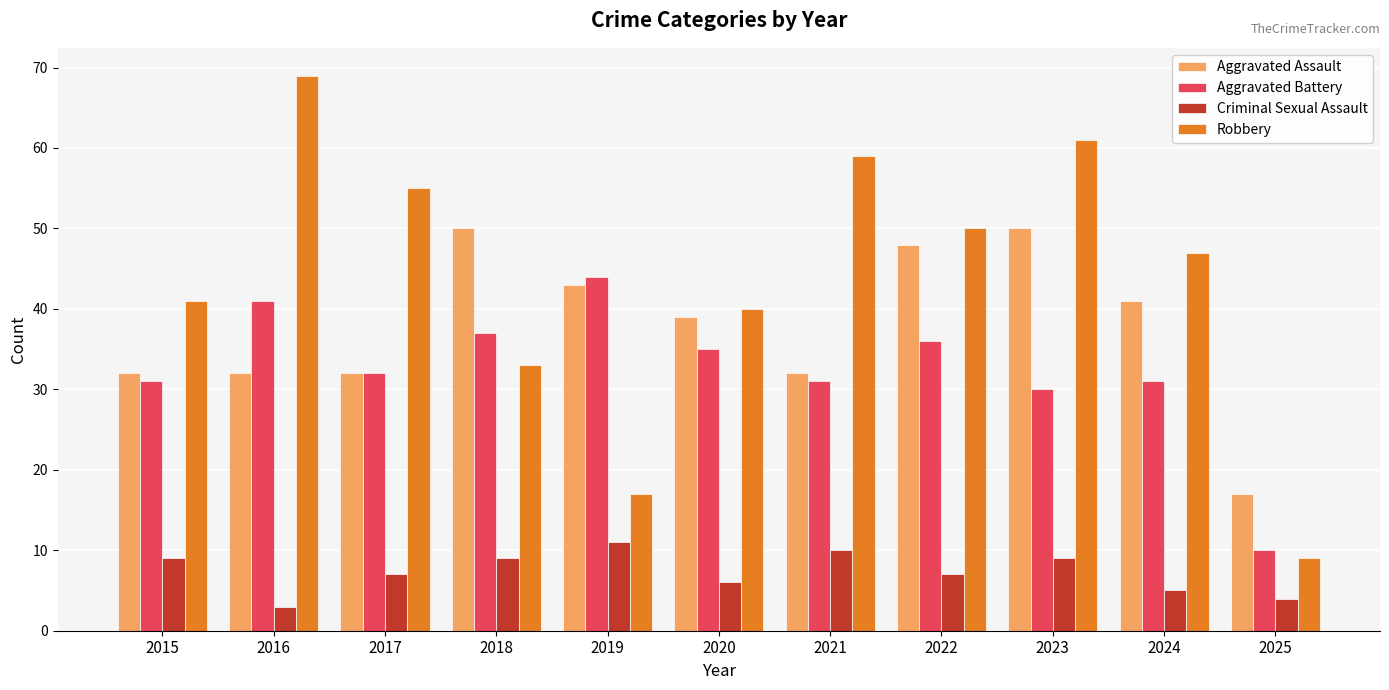

Which series changed the most between 2017 and 2020?

Robbery